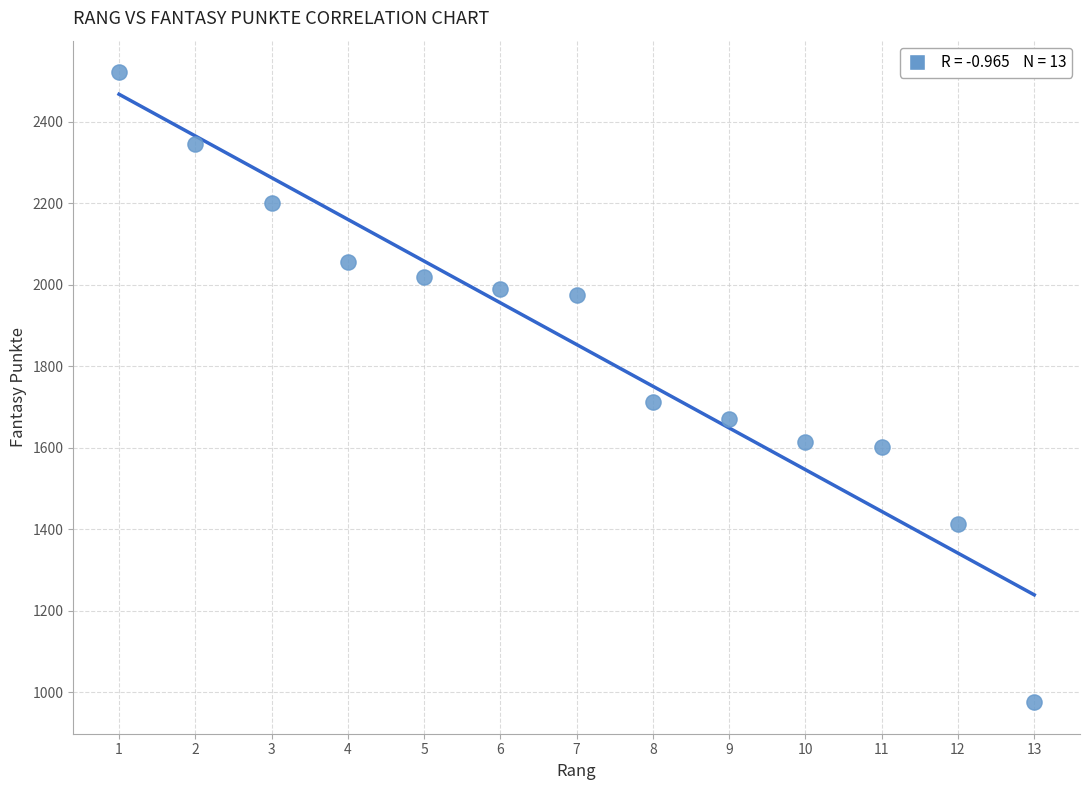

What Y value in the scatter plot is closest to 1748?

1712